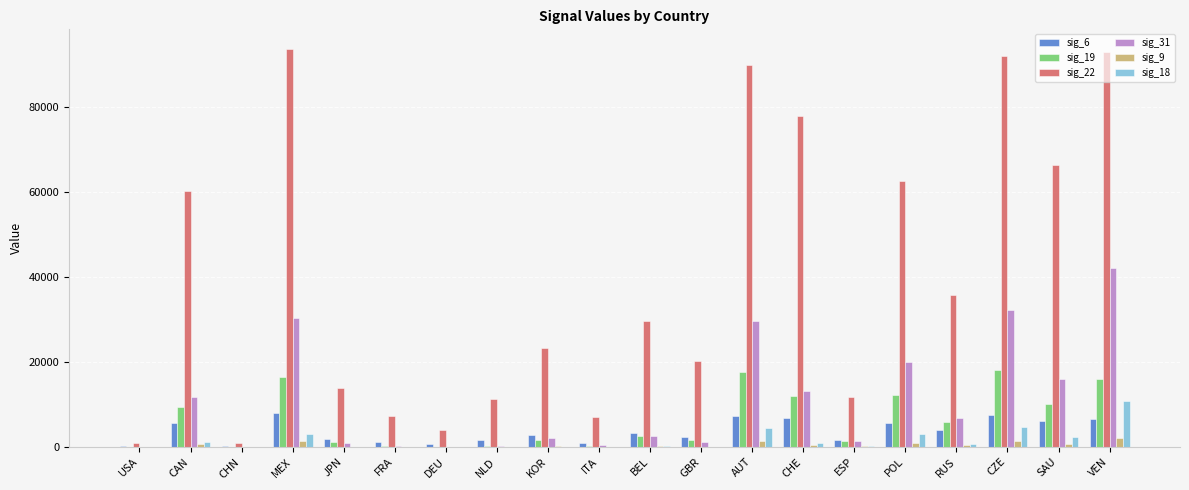

Which series has the largest total across all categories?

sig_22